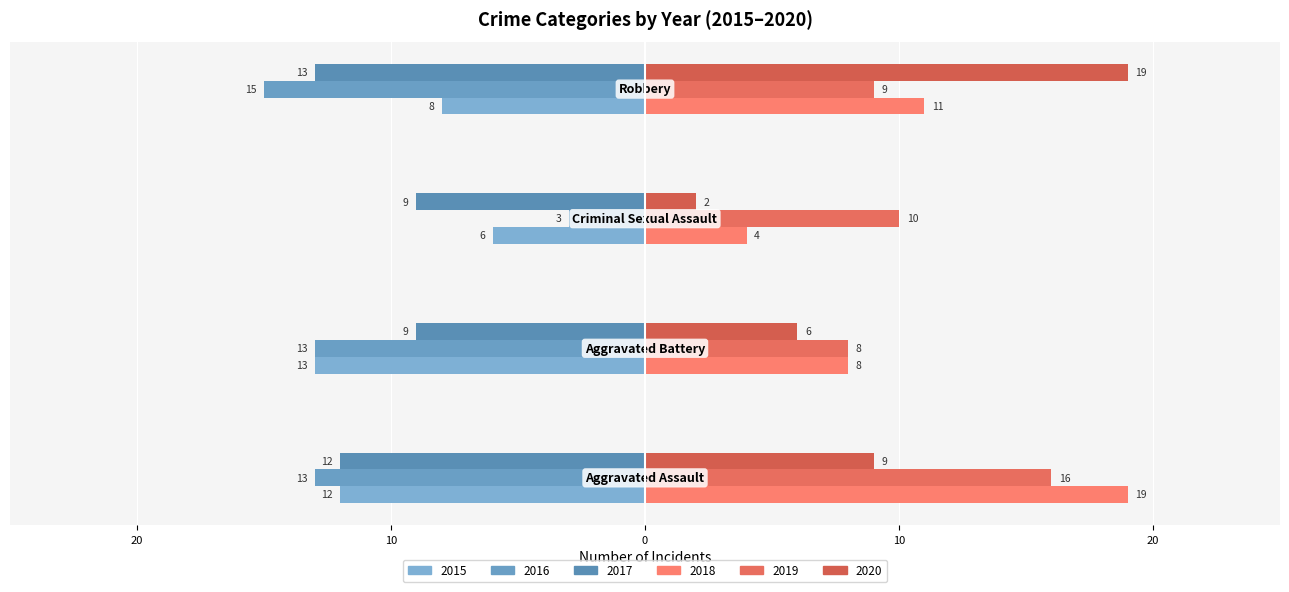

How many values in the 2015 series exceed -8?

1